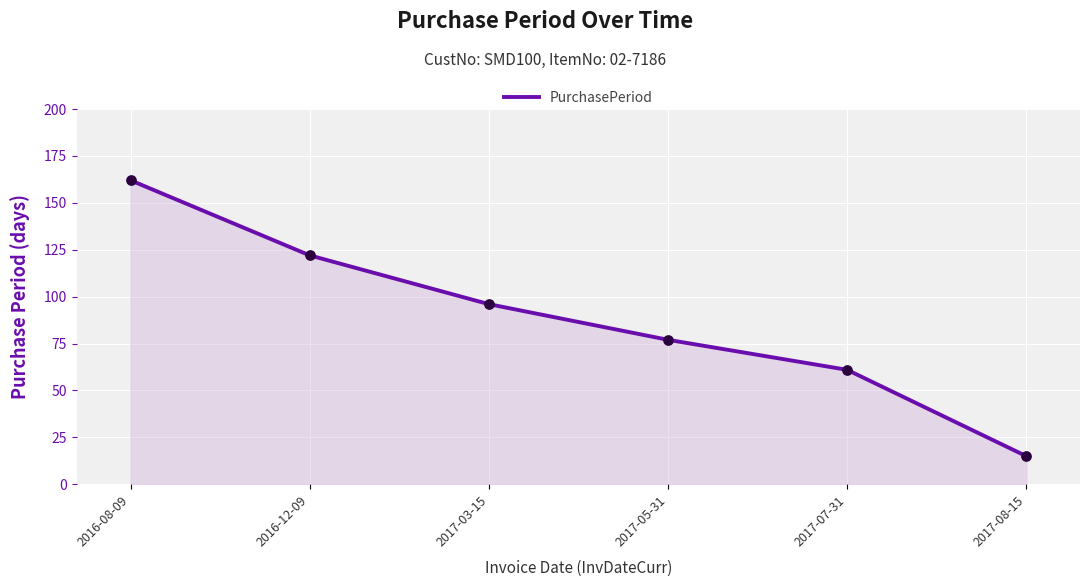

What is the ratio of the value at 2016-12-09 to the value at 2016-08-09?

0.8